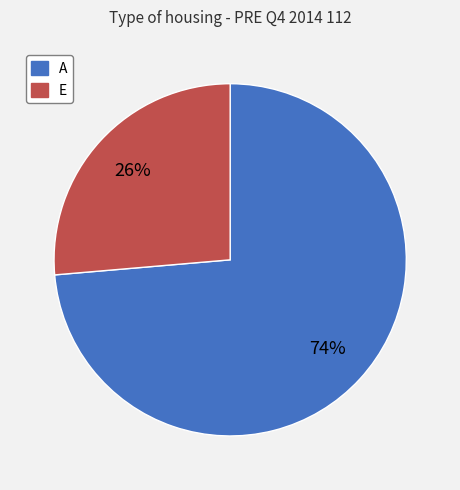

Does any single category account for the majority?

Yes